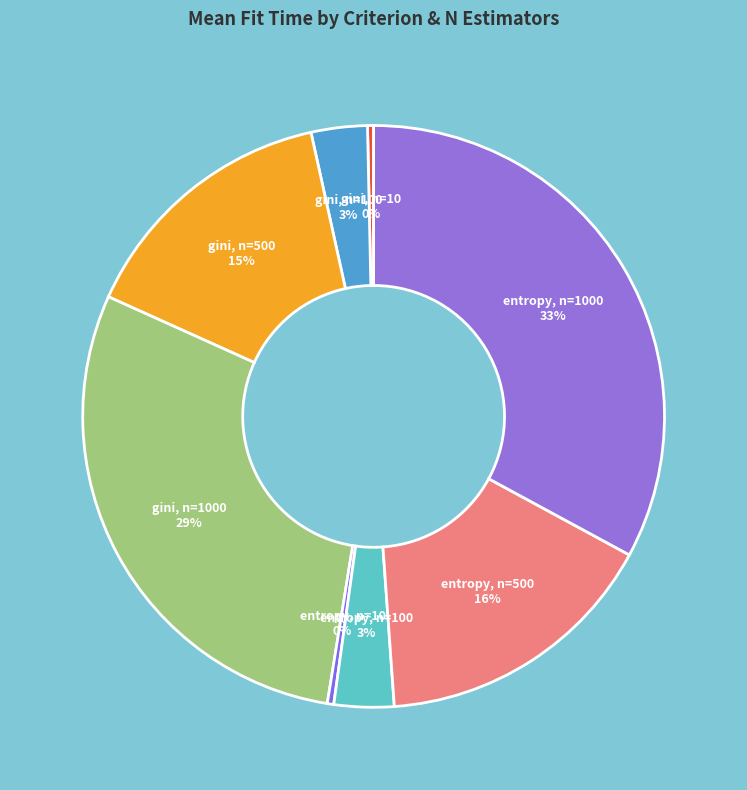

To the nearest percent, what portion does entropy, n=1000 represent?

33%